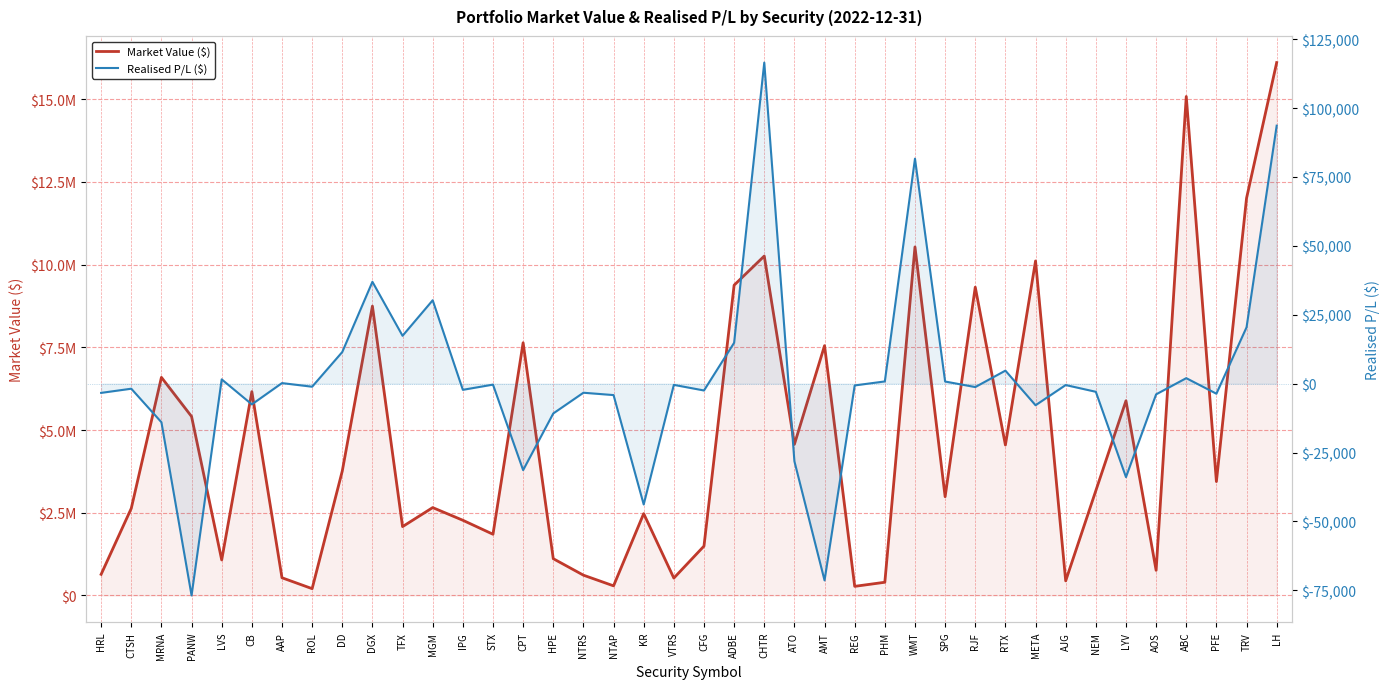

Rank the categories by Realised P/L ($) value from highest to lowest.

CHTR, LH, WMT, DGX, MGM, TRV, TFX, ADBE, DD, RTX, ABC, LVS, PHM, SPG, AAP, STX, VTRS, AJG, REG, ROL, RJF, CTSH, IPG, CFG, NEM, NTRS, HRL, PFE, AOS, NTAP, CB, META, HPE, MRNA, ATO, CPT, LYV, KR, AMT, PANW